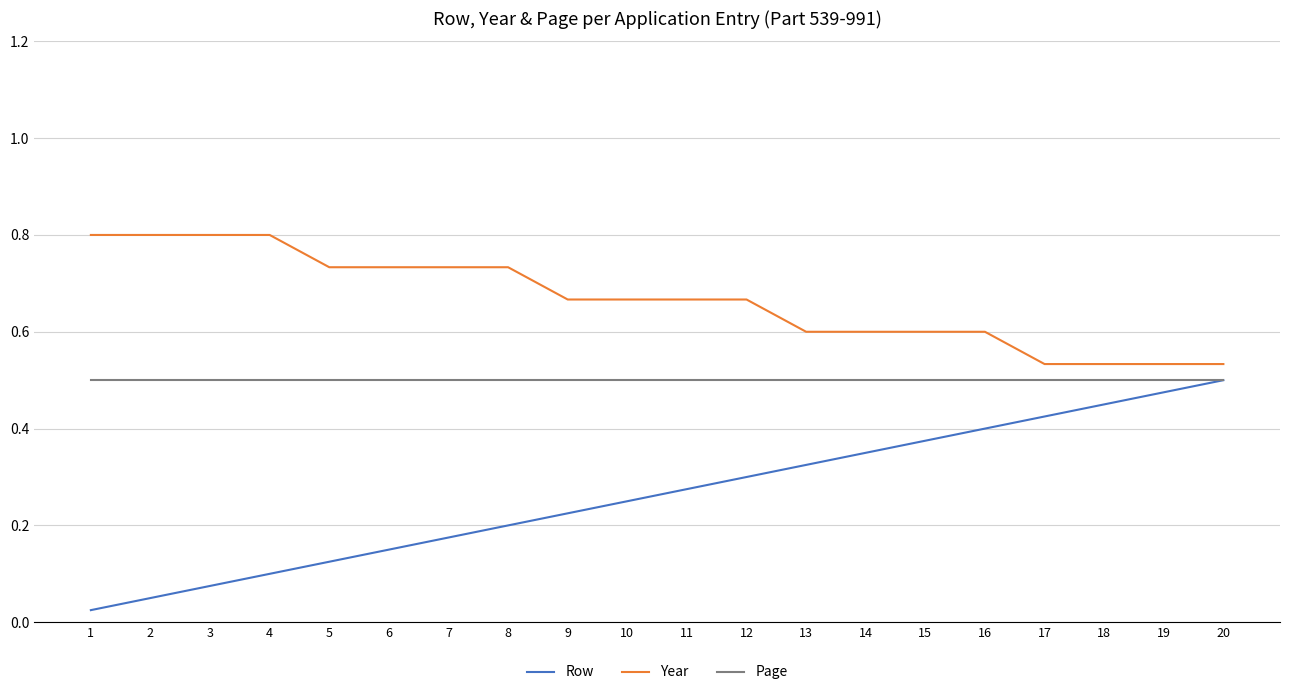

What is the sum of all Year values?

13.3